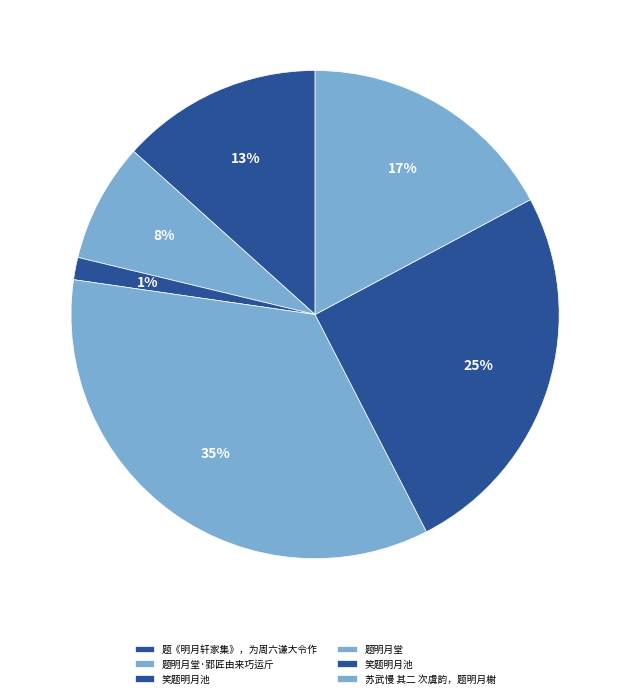

Which category has the smallest portion of the pie?

笑题明月池